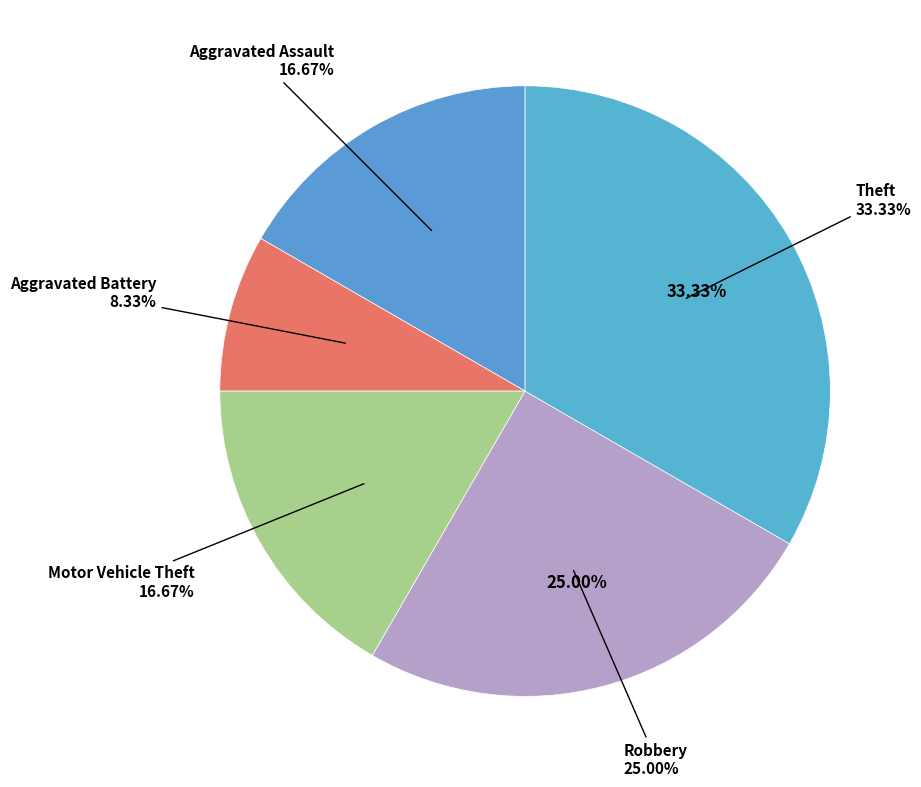

The Motor Vehicle Theft slice represents 17% of the pie. True or false?

True